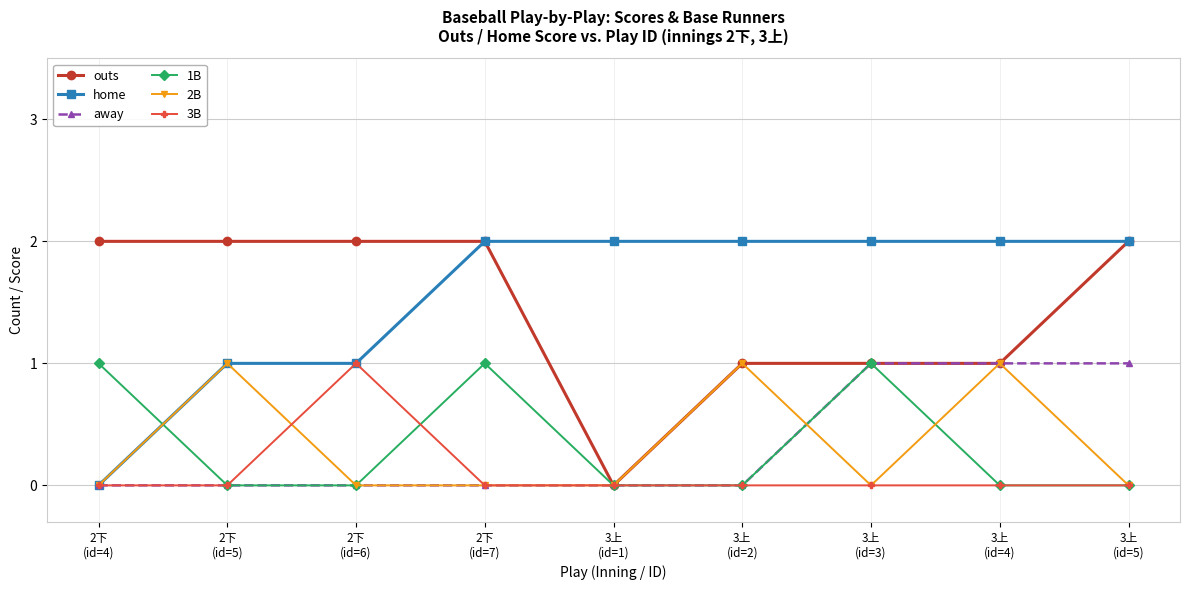

Reading left to right, extract all data points from this chart.

outs: 2下
(id=4)=2	2下
(id=5)=2	2下
(id=6)=2	2下
(id=7)=2	3上
(id=1)=0	3上
(id=2)=1	3上
(id=3)=1	3上
(id=4)=1	3上
(id=5)=2
home: 2下
(id=4)=0	2下
(id=5)=1	2下
(id=6)=1	2下
(id=7)=2	3上
(id=1)=2	3上
(id=2)=2	3上
(id=3)=2	3上
(id=4)=2	3上
(id=5)=2
away: 2下
(id=4)=0	2下
(id=5)=0	2下
(id=6)=0	2下
(id=7)=0	3上
(id=1)=0	3上
(id=2)=0	3上
(id=3)=1	3上
(id=4)=1	3上
(id=5)=1
1B: 2下
(id=4)=1	2下
(id=5)=0	2下
(id=6)=0	2下
(id=7)=1	3上
(id=1)=0	3上
(id=2)=0	3上
(id=3)=1	3上
(id=4)=0	3上
(id=5)=0
2B: 2下
(id=4)=0	2下
(id=5)=1	2下
(id=6)=0	2下
(id=7)=0	3上
(id=1)=0	3上
(id=2)=1	3上
(id=3)=0	3上
(id=4)=1	3上
(id=5)=0
3B: 2下
(id=4)=0	2下
(id=5)=0	2下
(id=6)=1	2下
(id=7)=0	3上
(id=1)=0	3上
(id=2)=0	3上
(id=3)=0	3上
(id=4)=0	3上
(id=5)=0